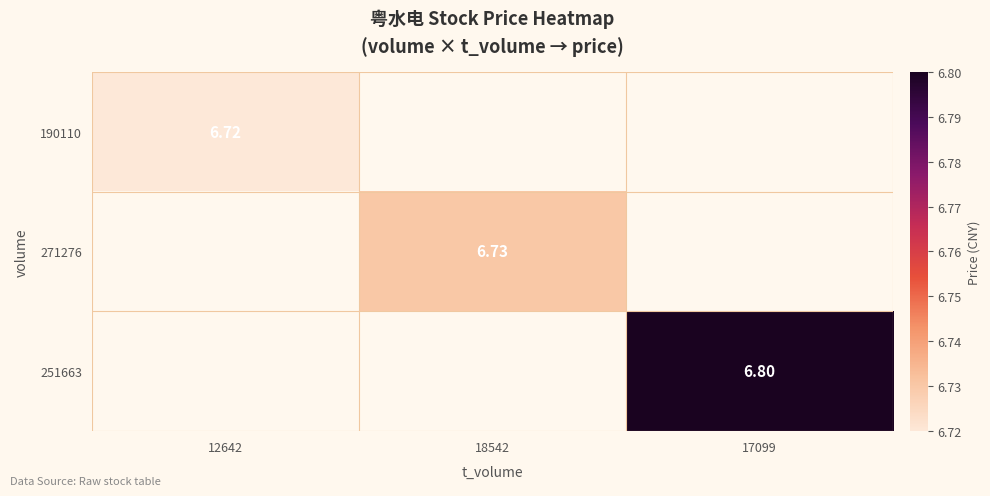

How many data points does each series have?

3